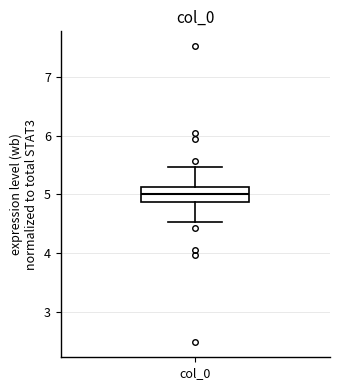

Read this box plot against the y-axis: the position of the median line, the range covered by the box, and the ends of both whiskers. The values are not printed on the chart, so give them approximately, as read against the axis.

median 5.0, box 4.9 to 5.1, whiskers 4.5 to 5.5